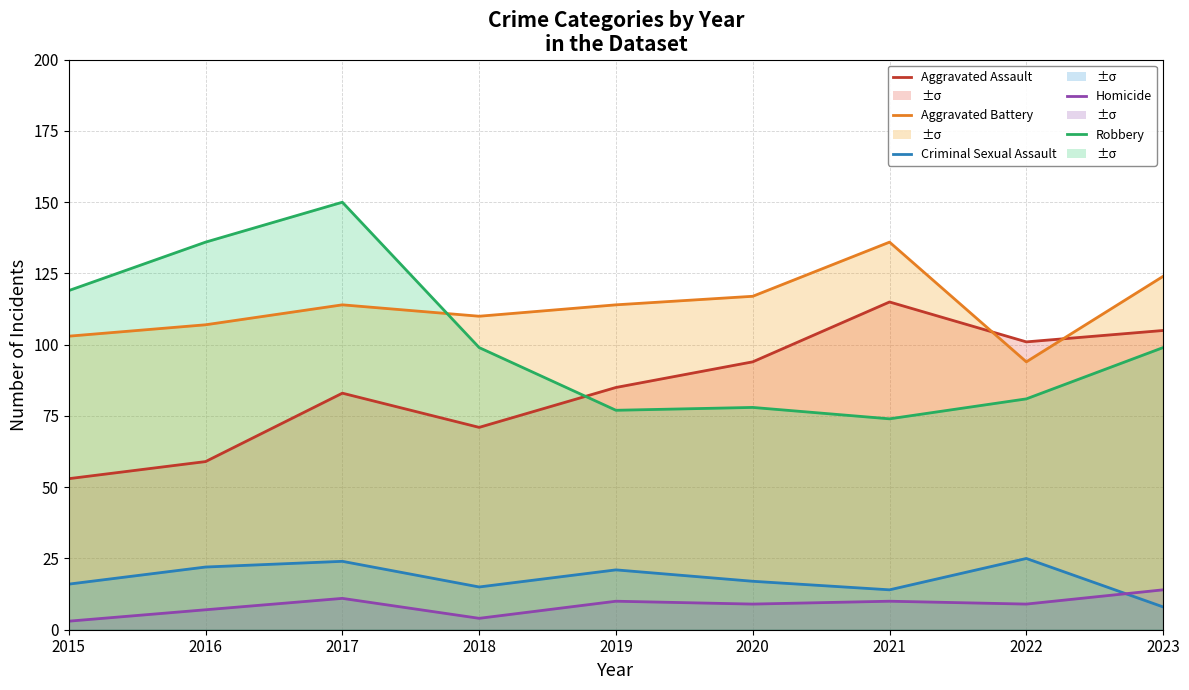

How many times do Aggravated Battery and Robbery cross each other?

1